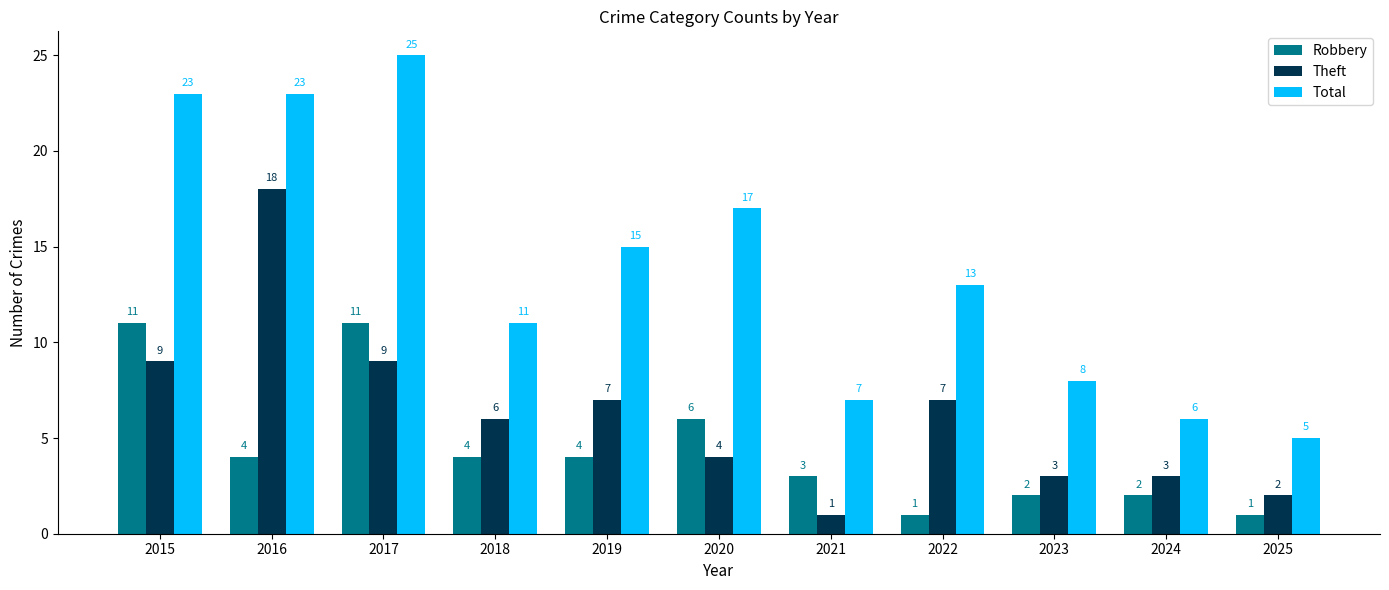

At how many categories does at least one series exceed 19?

3